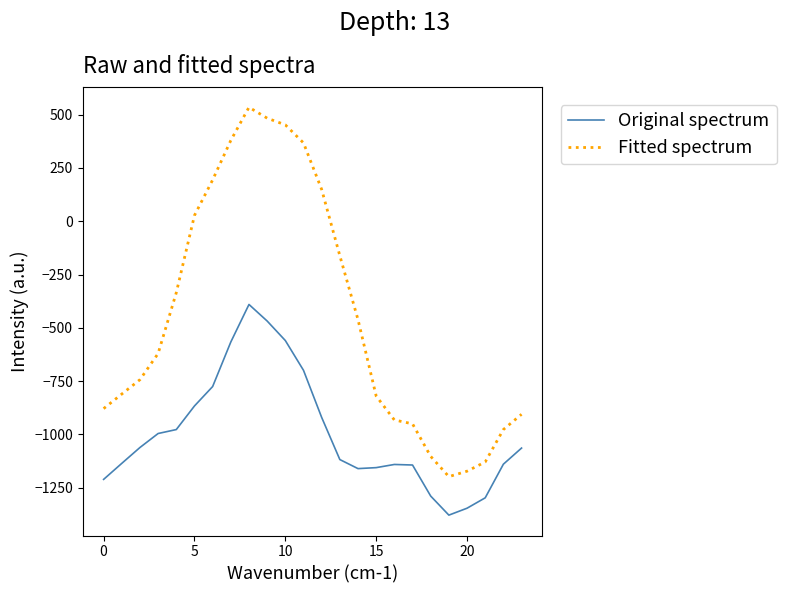

Which series has the largest total across all categories?

Fitted spectrum